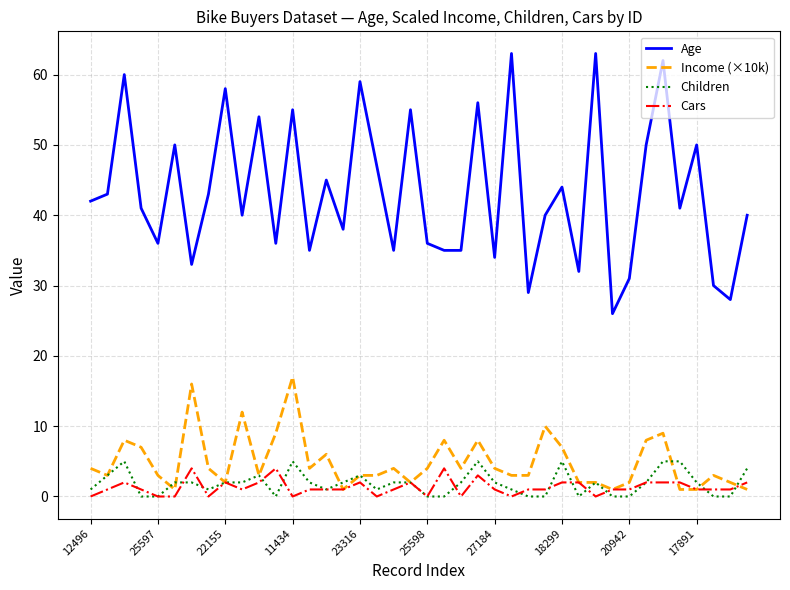

True or false: Age and Cars cross at least once.

False